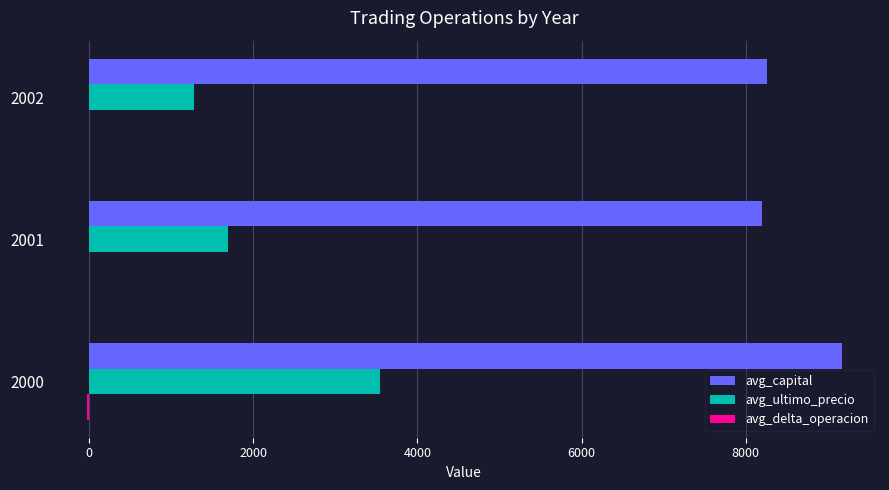

Where is avg_ultimo_precio nearest to the value 2414?

2001